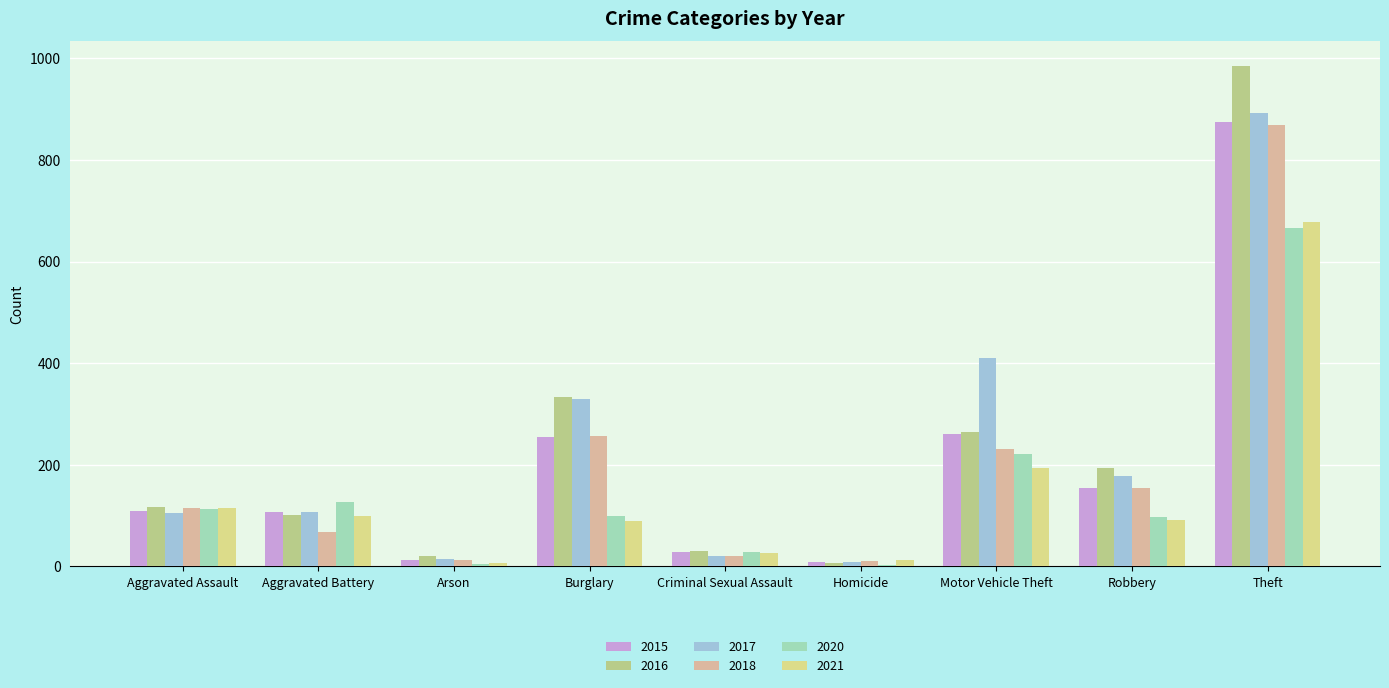

Are the bars grouped side by side (vs. stacked)?

Yes